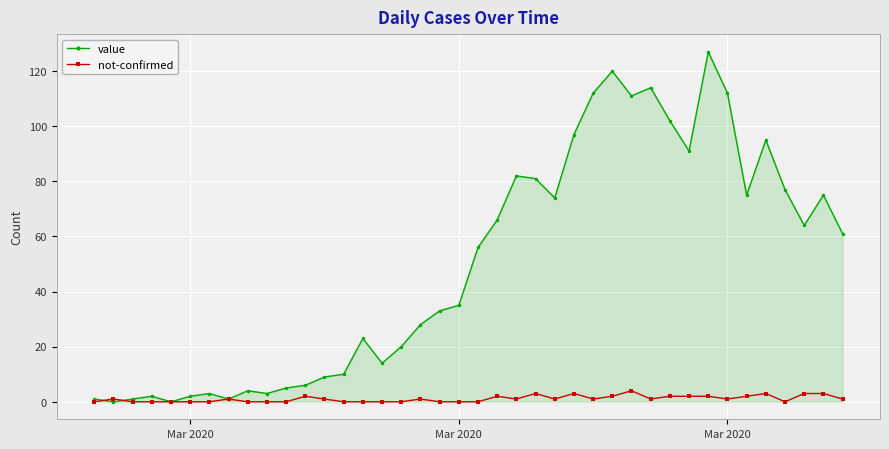

Which series has the widest spread of values?

value